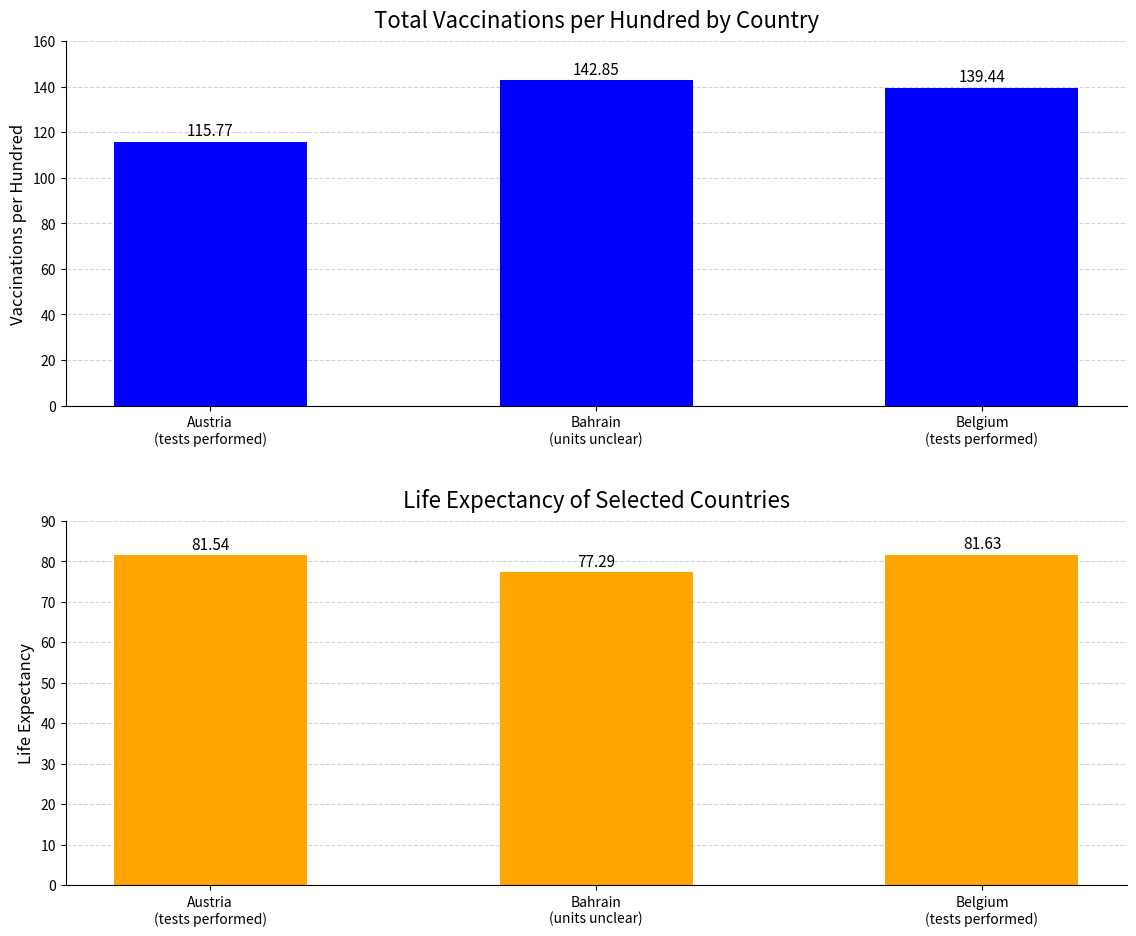

What is the greatest value displayed?

142.8